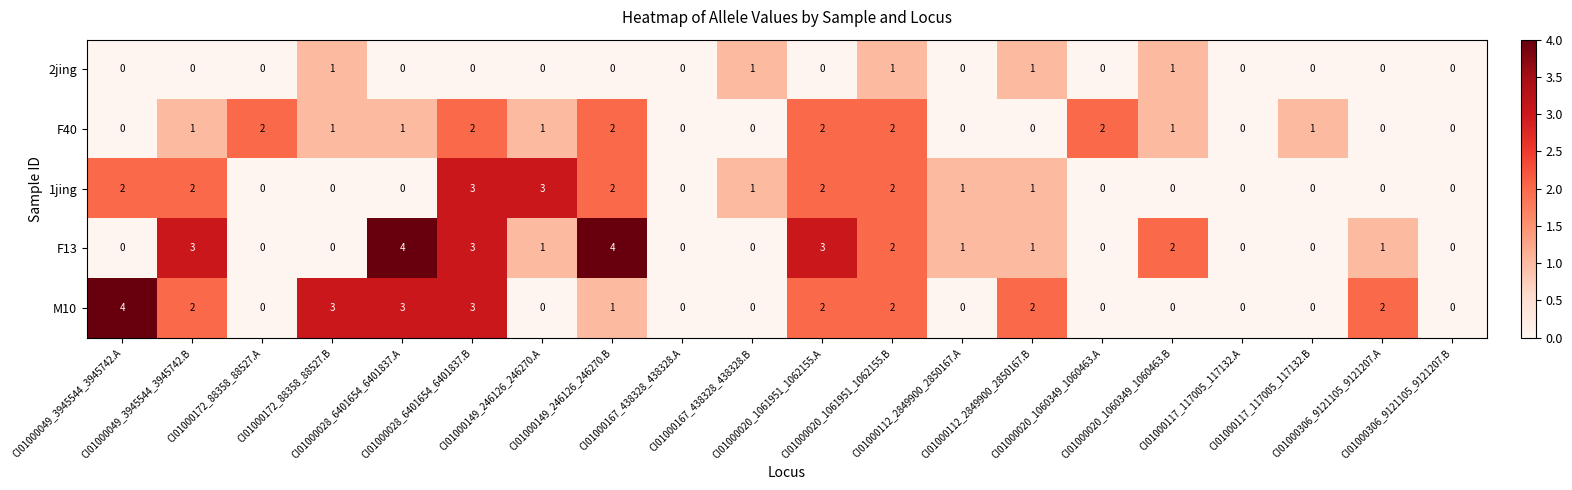

How many data points does each series have?

20